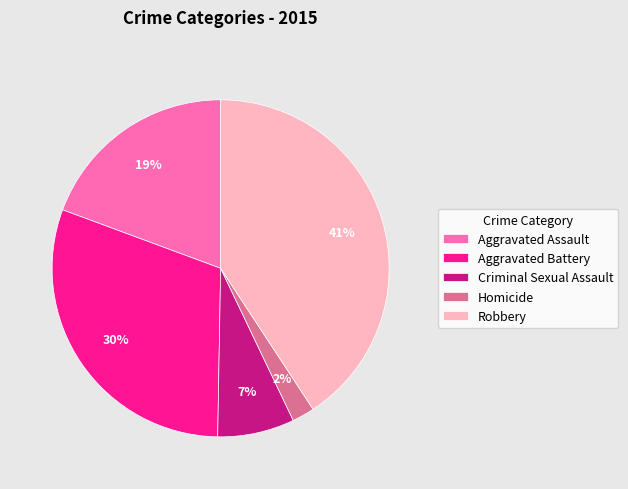

How many segments does this pie chart have?

5